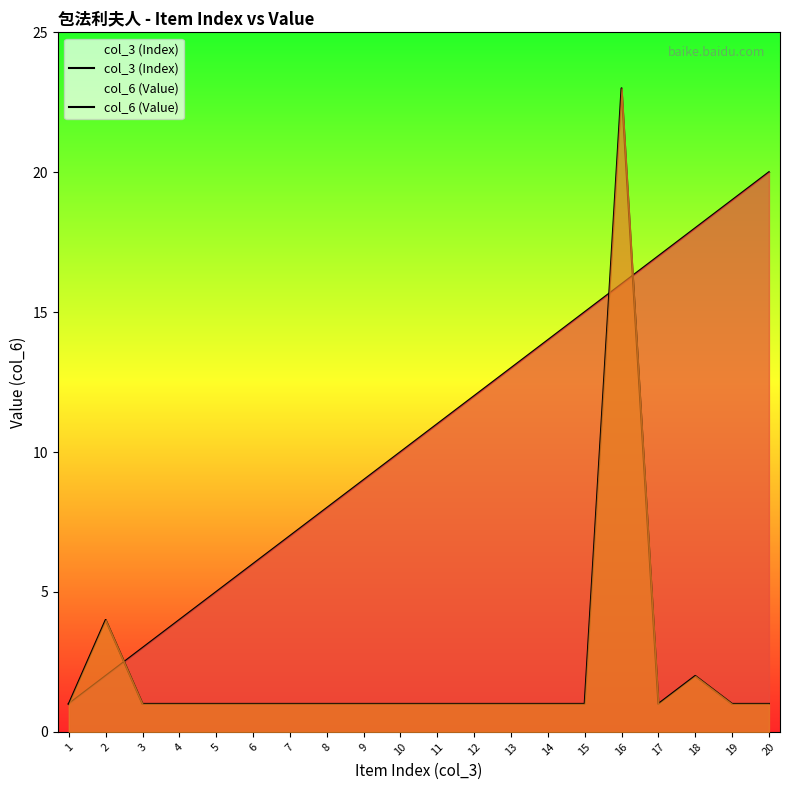

How many data points in col_3 (Index) are less than 11?

10